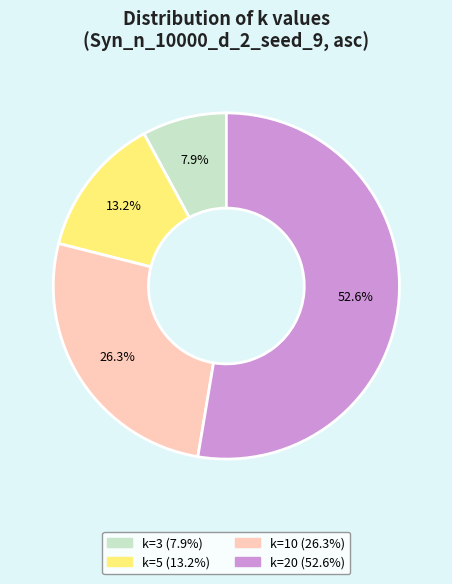

Is there a majority slice in this chart?

Yes